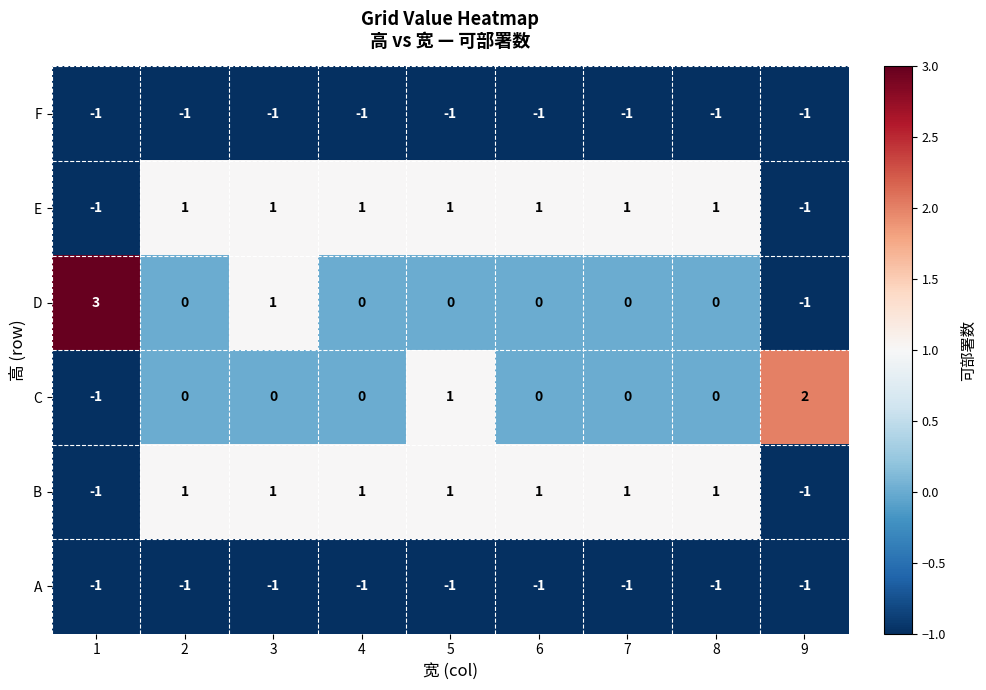

At how many categories does at least one series exceed 0?

9